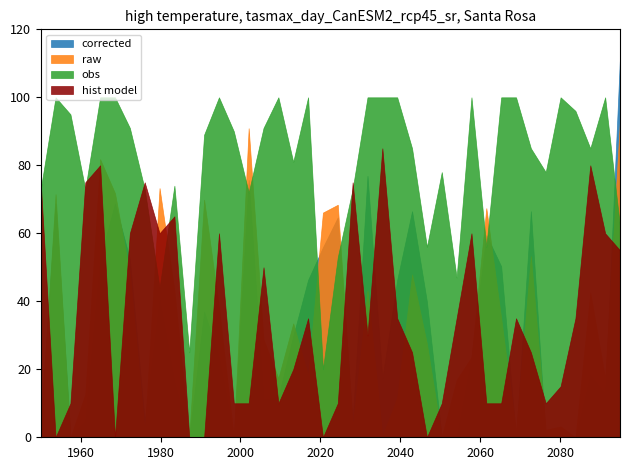

How many interior local peaks does the raw series have?

13